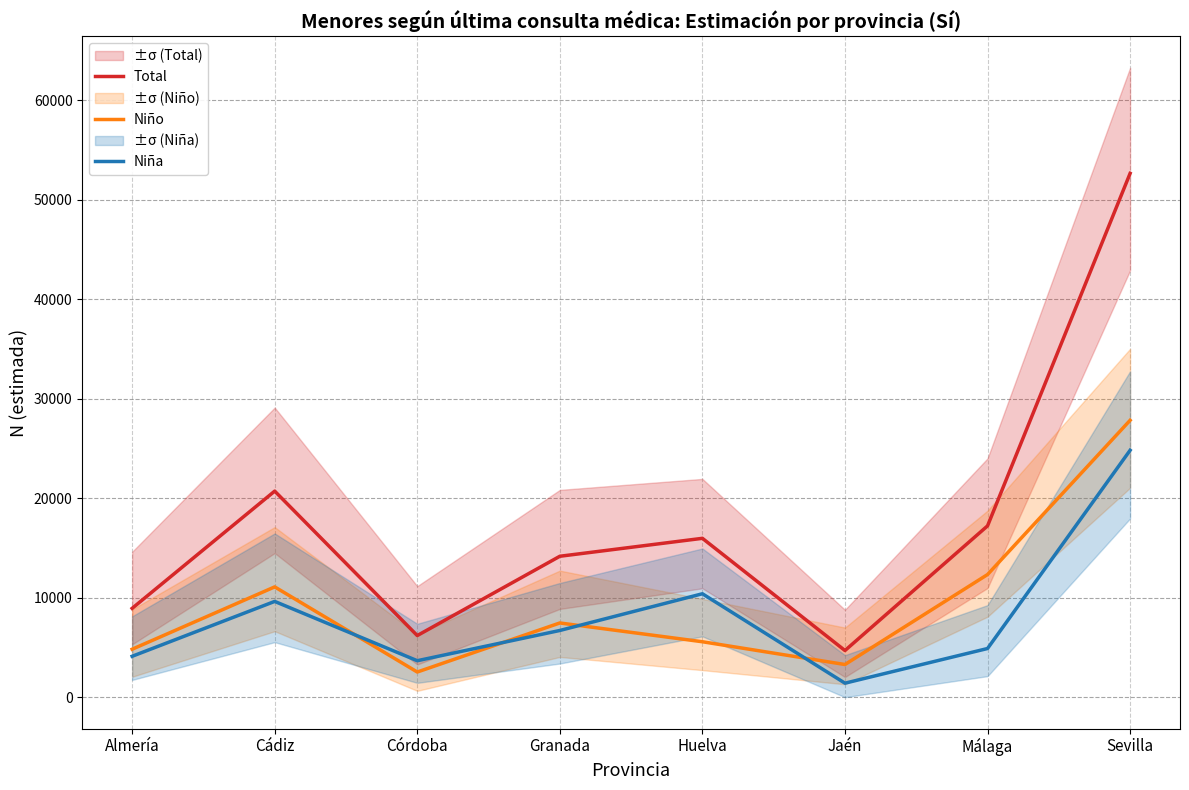

Where does the Total series first go above 15963?

Cádiz